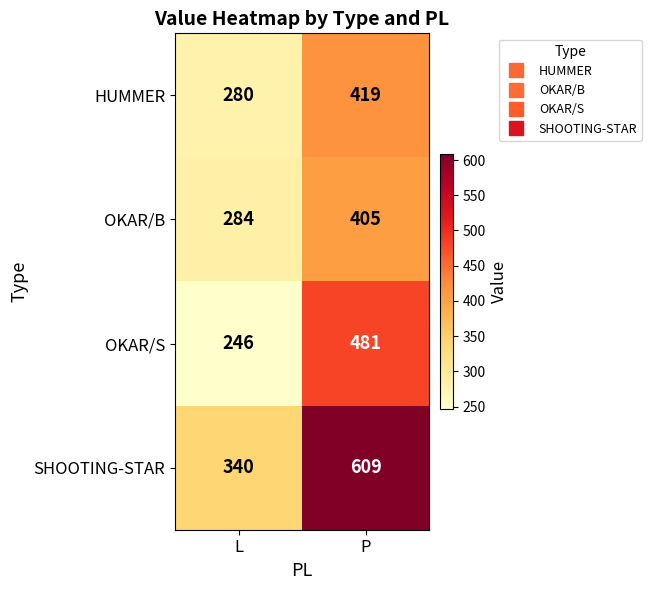

What is the difference between the maximum and minimum values in the HUMMER series?

139